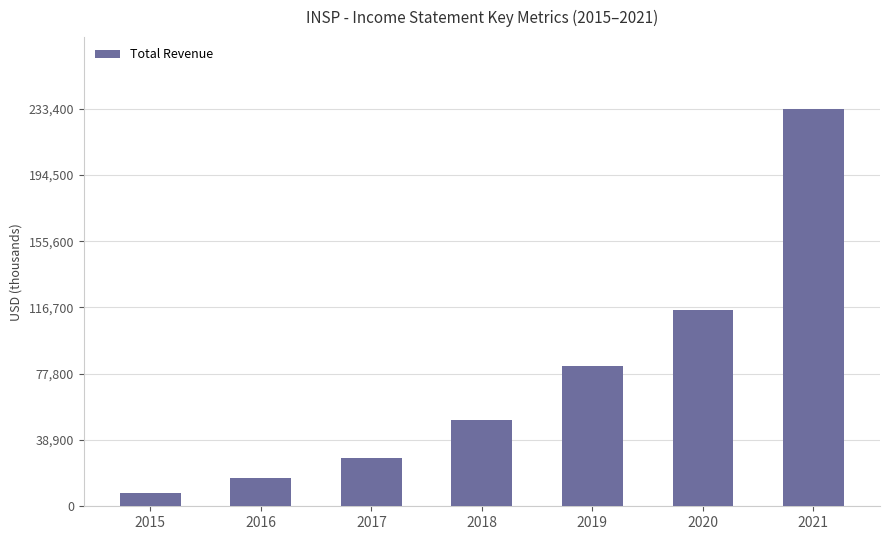

How many categories are shown in the chart?

7